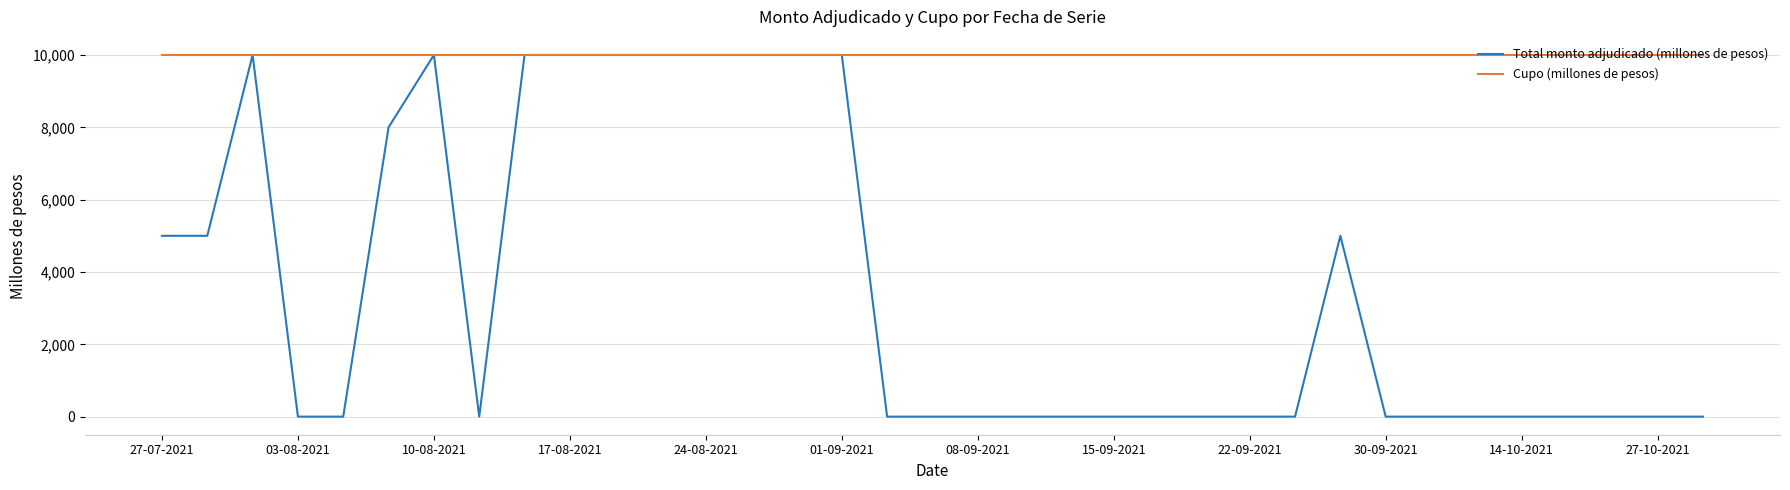

What is the minimum value for Cupo (millones de pesos)?

10000